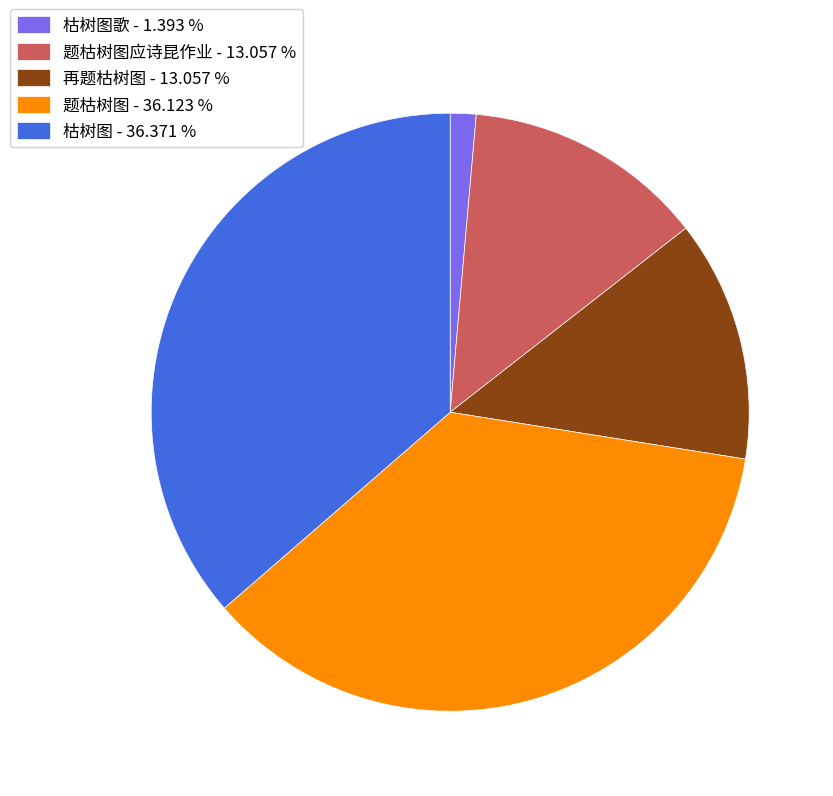

Approximately how many times larger is the value at 枯树图 - 36.371 % compared to 题枯树图 - 36.123 %?

1.0